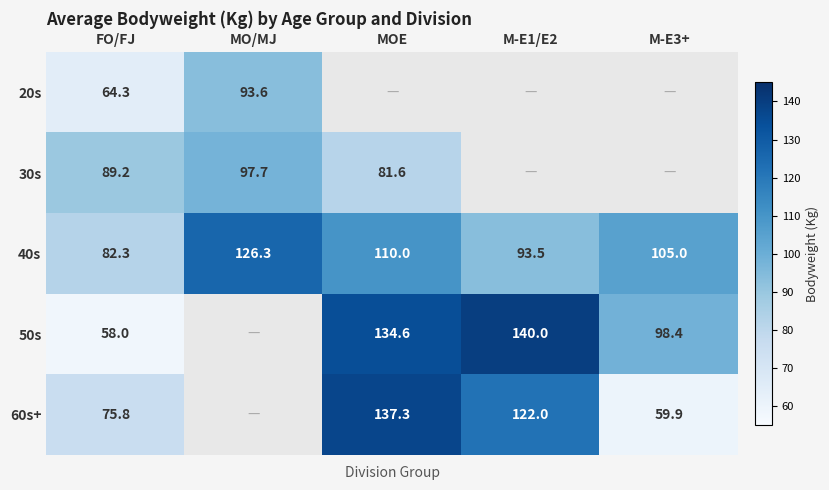

How many data points in 40s are less than 105?

2